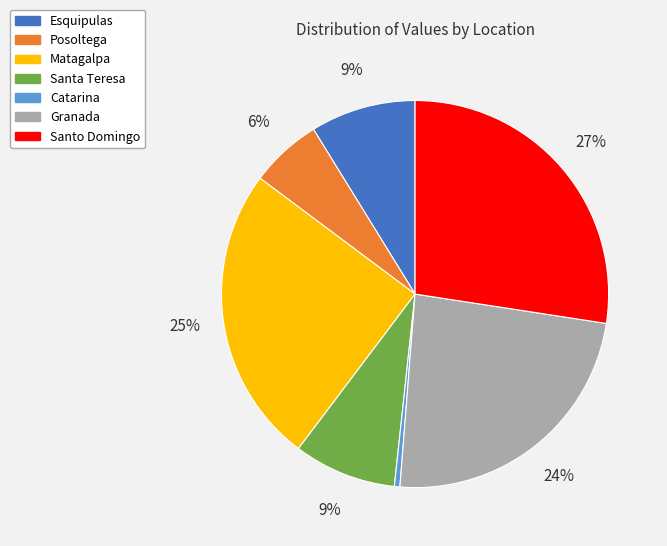

To the nearest percent, what percentage of the pie is Santo Domingo?

27%